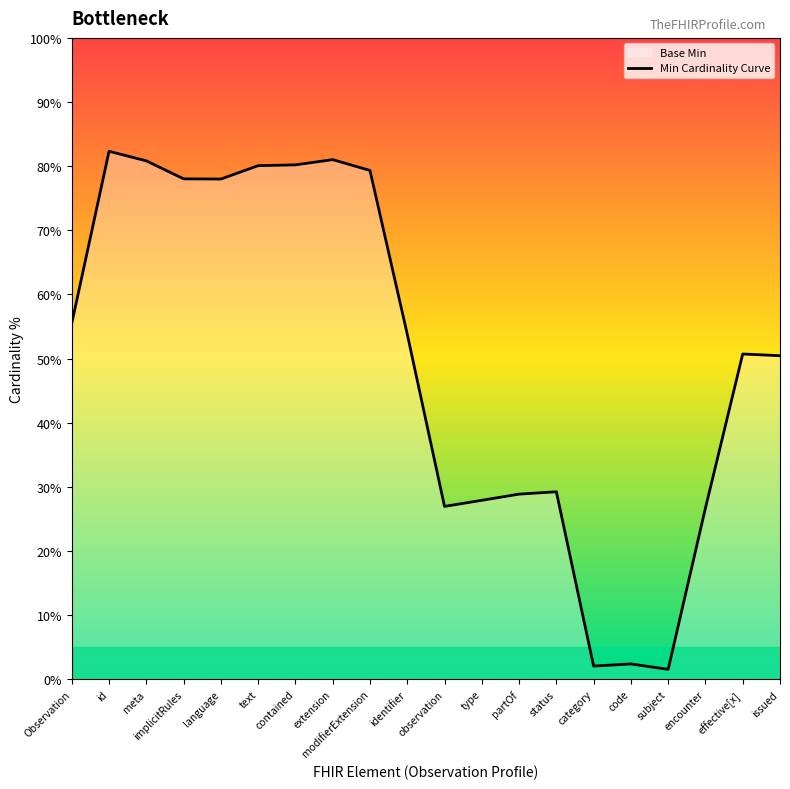

What is the maximum value shown in the chart?

82.3